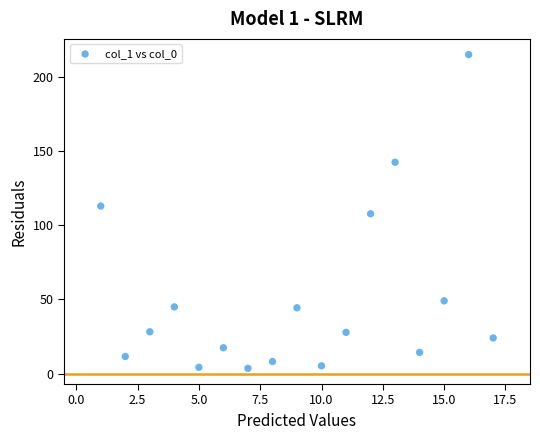

What is the range of X values (max minus min)?

16.0